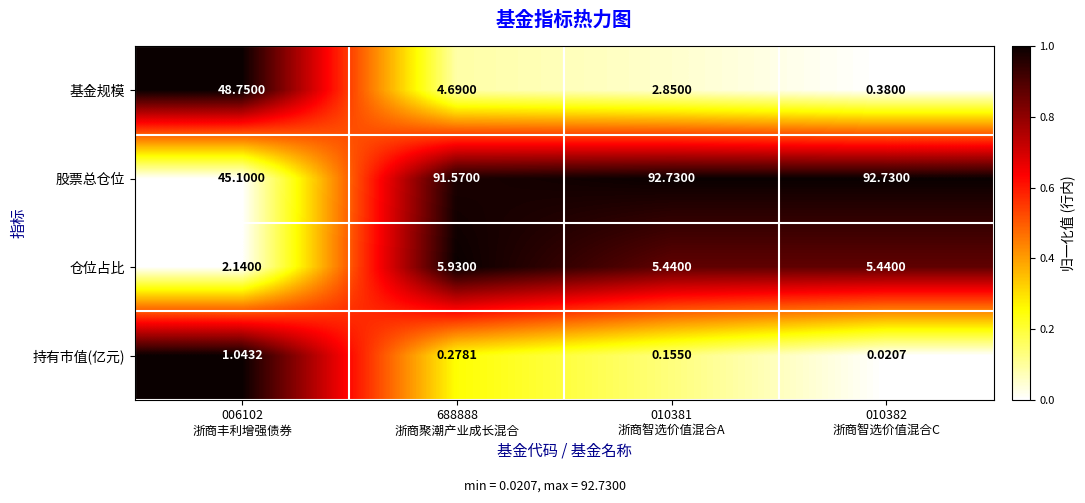

List the series in order of their peak value, lowest first.

持有市值(亿元), 仓位占比, 基金规模, 股票总仓位